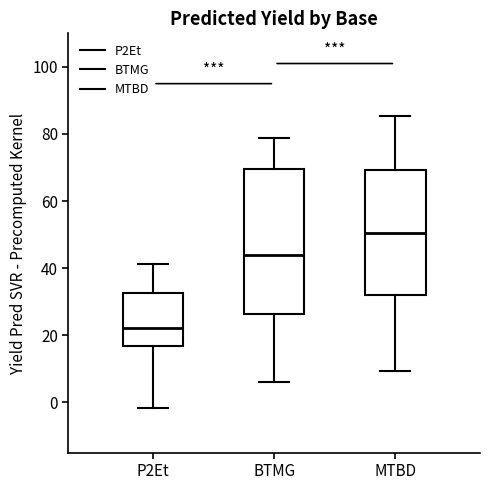

Comparing the boxes themselves (not the whiskers), which one is the tallest?

BTMG